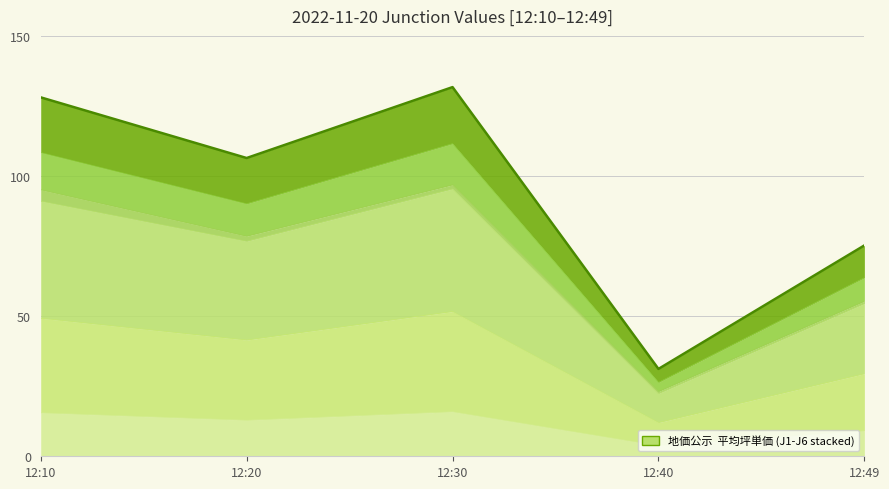

How many values in the J6 series exceed 106?

3